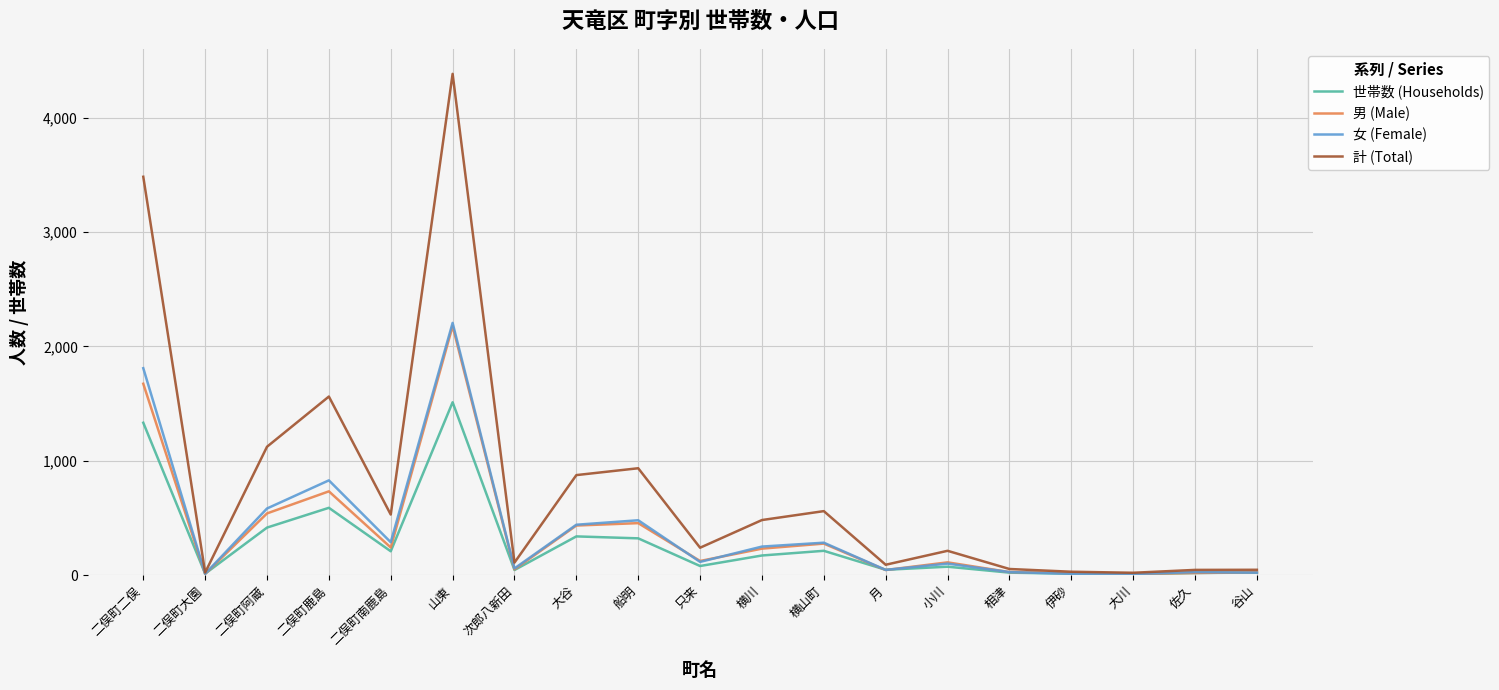

At which category is the sum across all series the highest?

山東